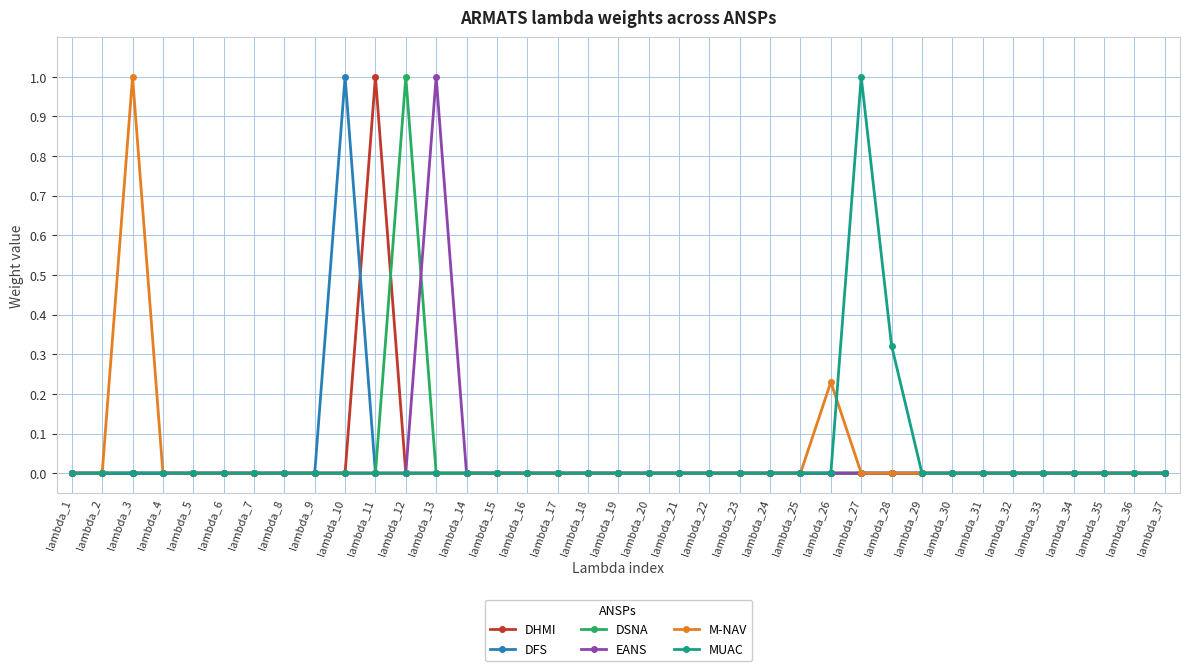

What is the sum of all MUAC values?

1.3